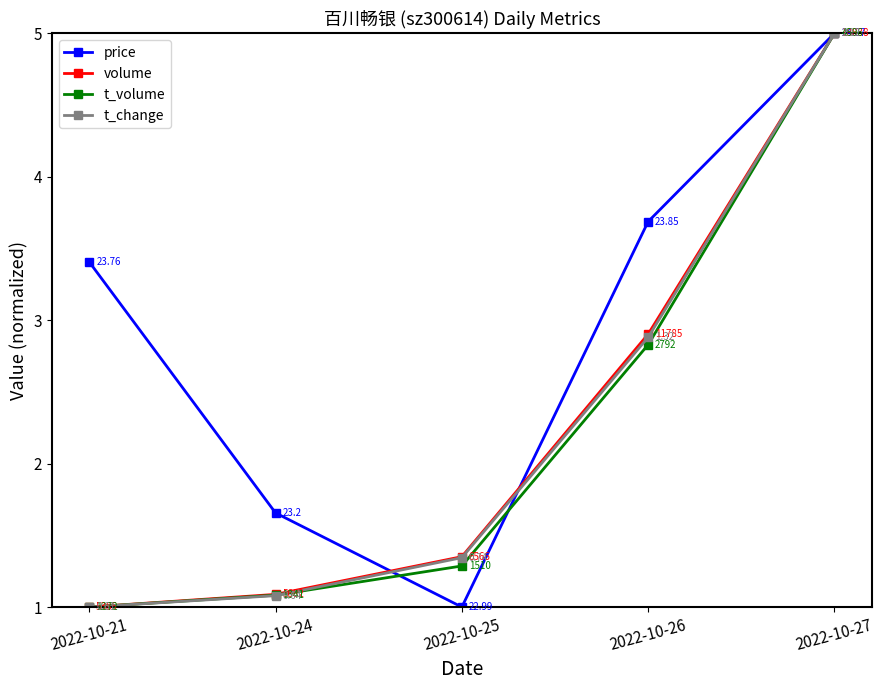

What is the lowest value of the price series?

1.0